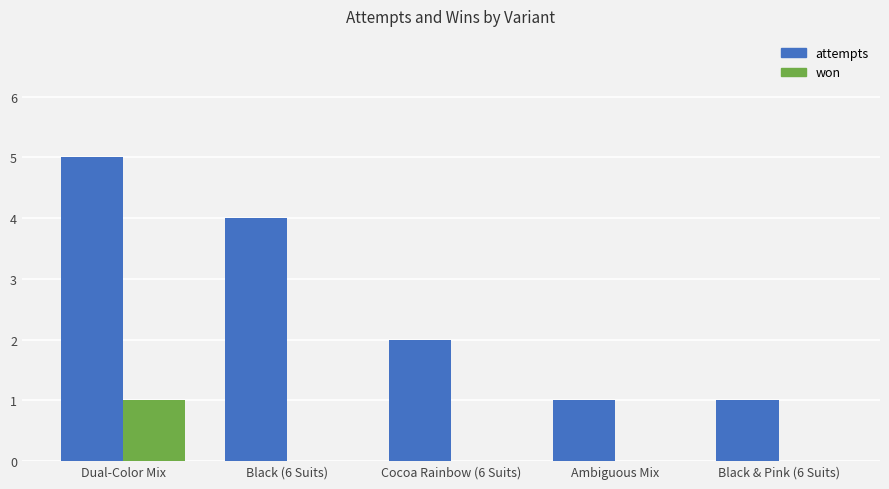

The attempts series shows 1 at Black & Pink (6 Suits). True or false?

True